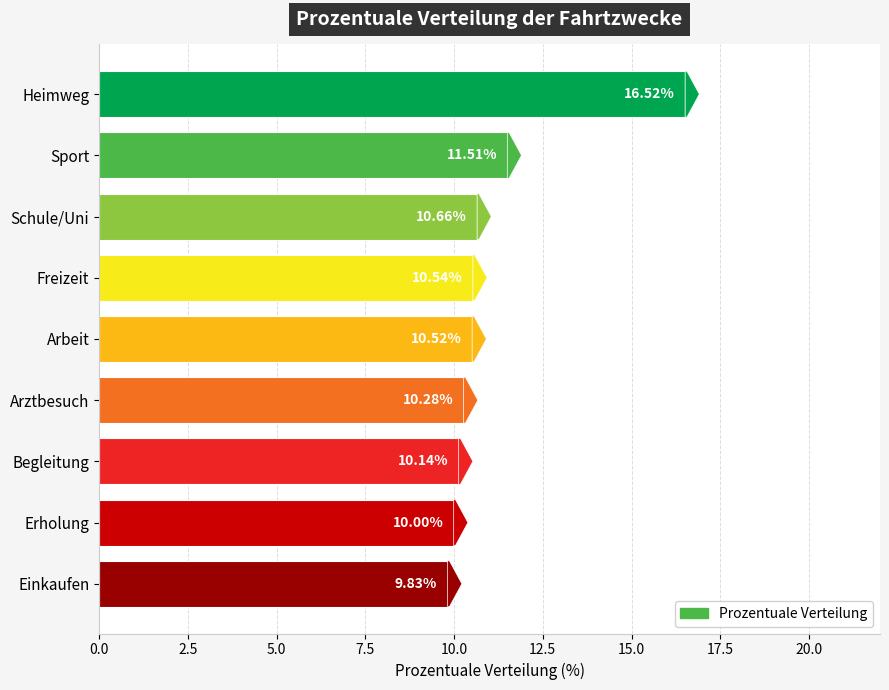

What is the average value?

11.1